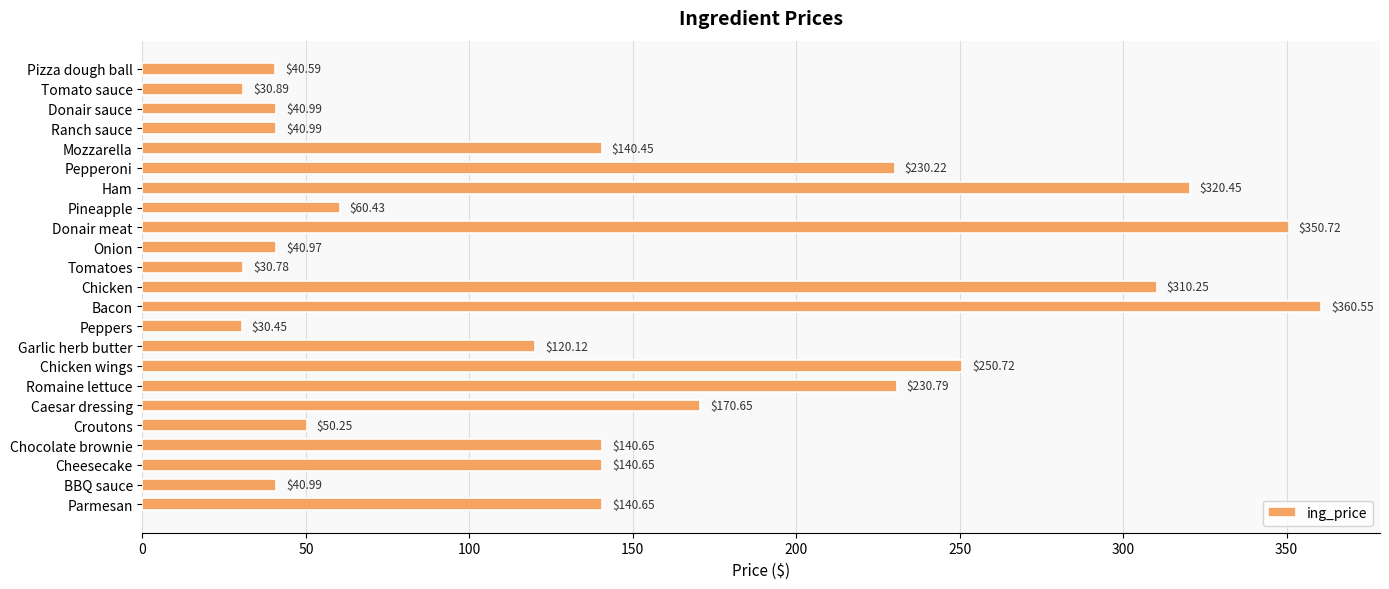

How many series are shown in this chart?

1